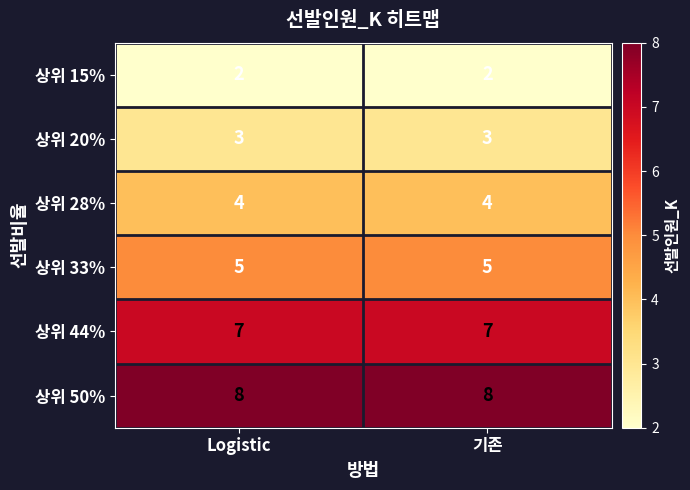

What is the greatest value displayed?

8